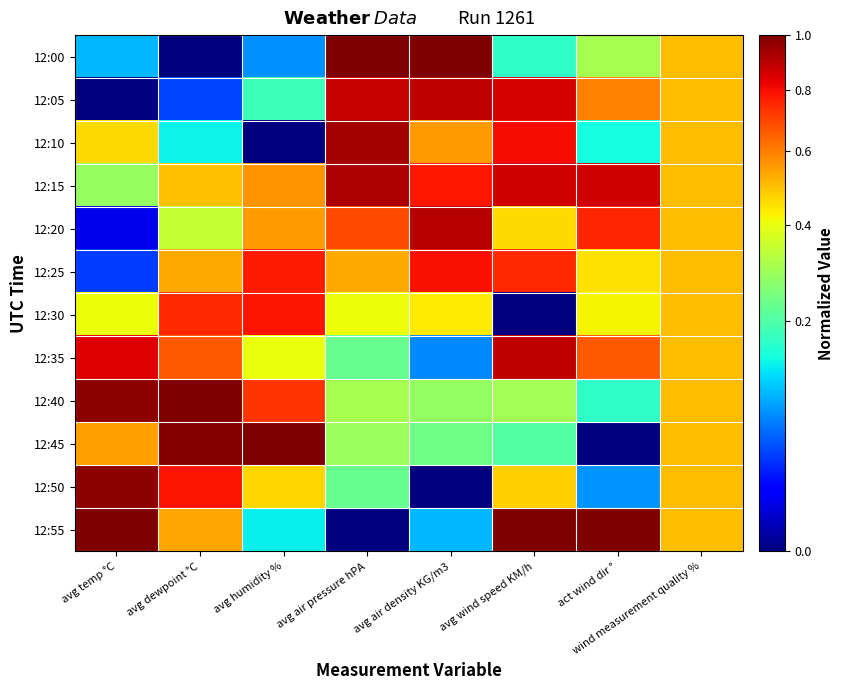

How many series are shown in this chart?

12